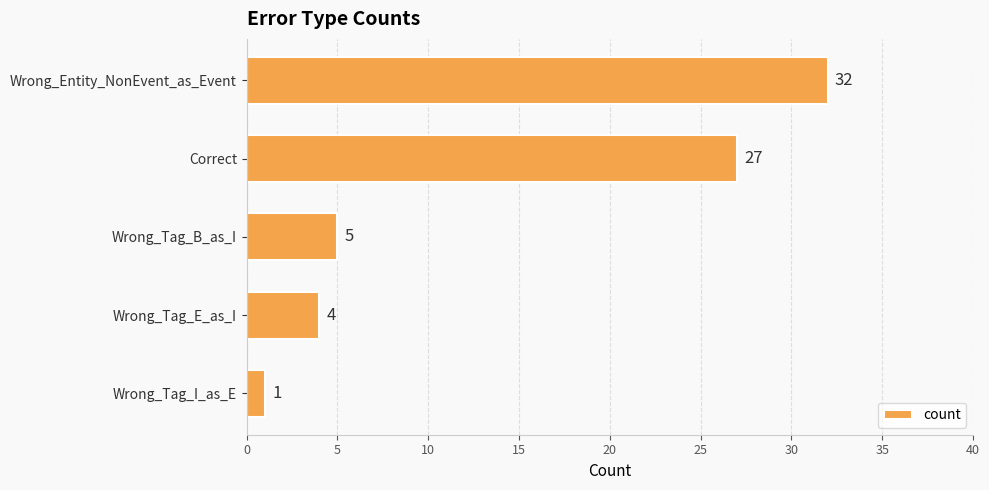

Reading top to bottom, list all the values displayed in this chart.

Wrong_Entity_NonEvent_as_Event=32	Correct=27	Wrong_Tag_B_as_I=5	Wrong_Tag_E_as_I=4	Wrong_Tag_I_as_E=1